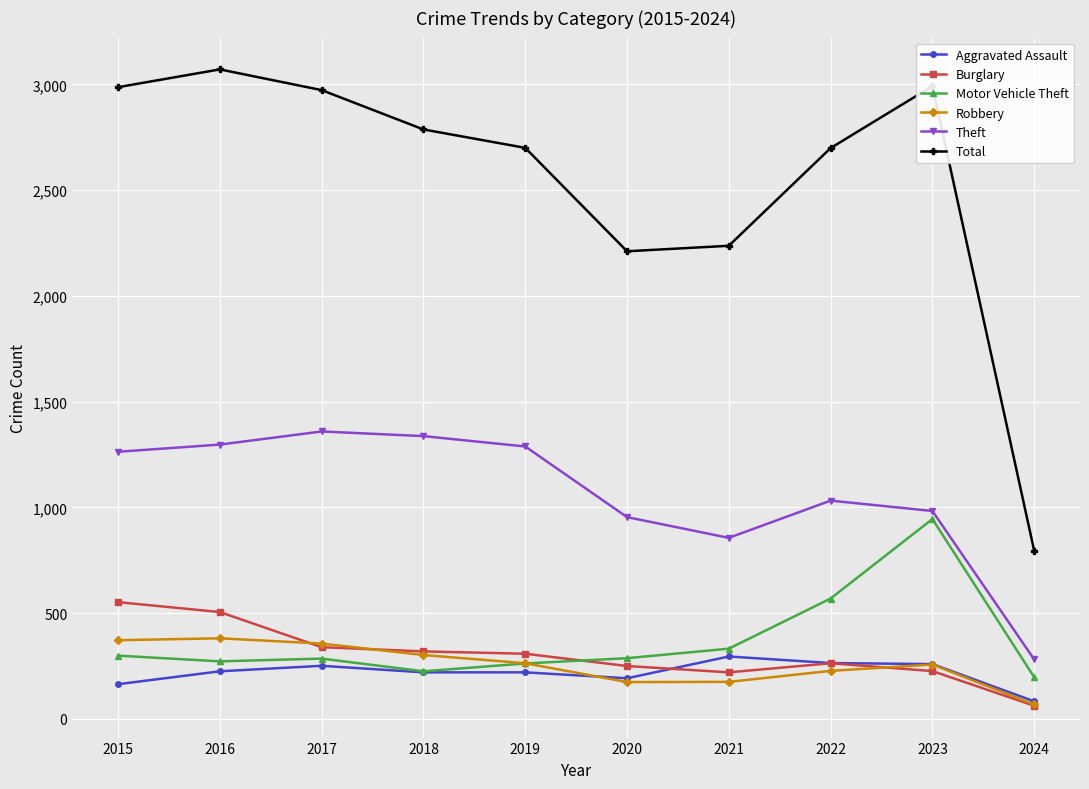

True or false: Theft and Robbery intersect in this chart.

False